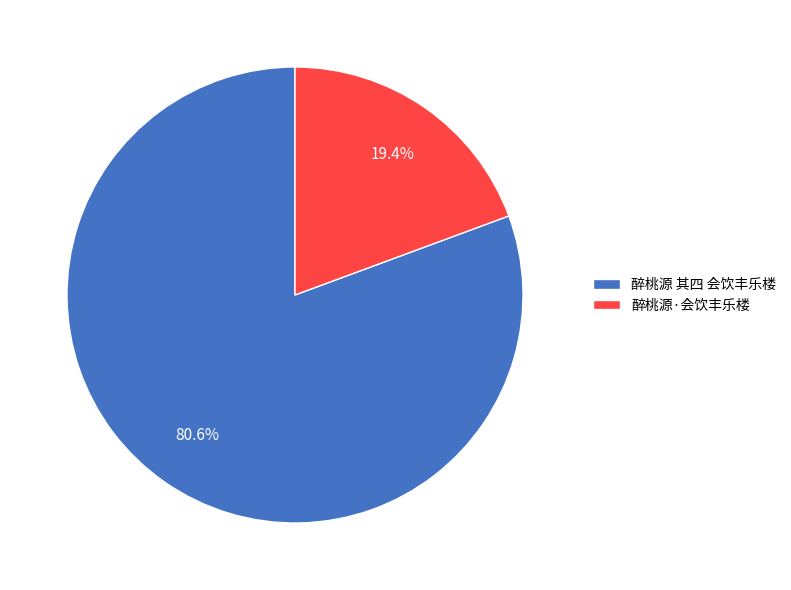

What is the largest slice in the pie chart?

醉桃源 其四 会饮丰乐楼